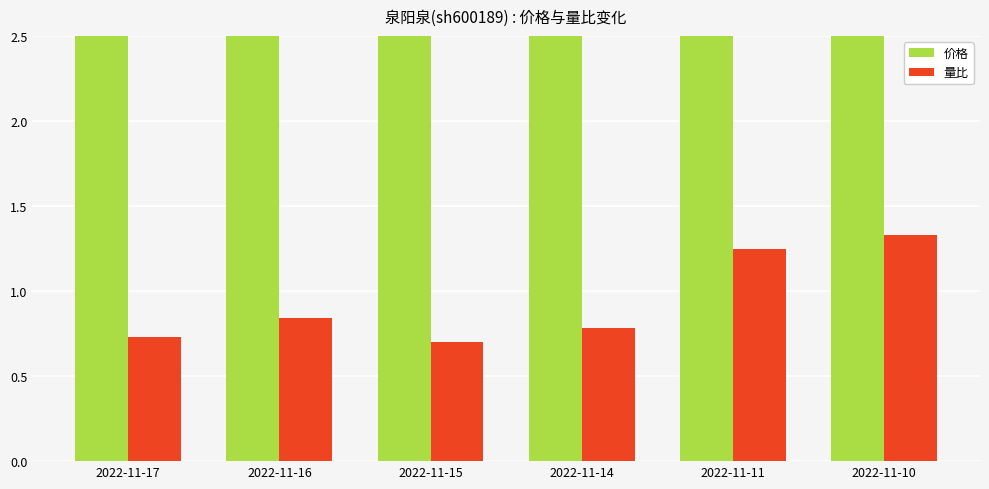

True or false: 量比 has a value of 1.2 at 2022-11-11.

True